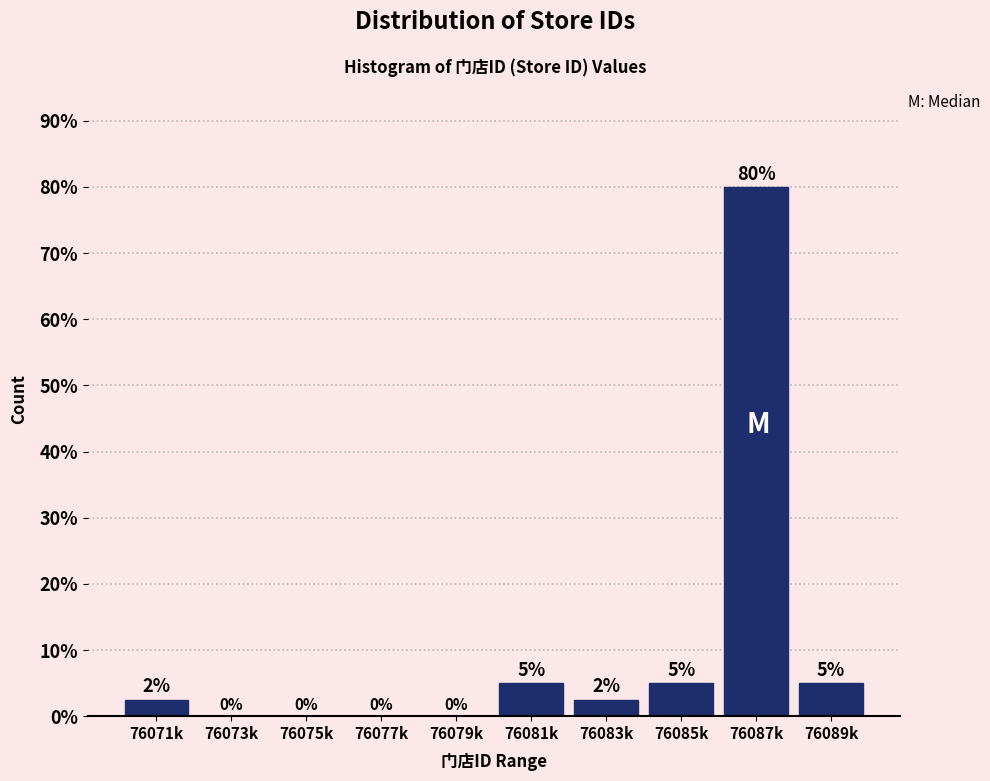

What is the change in value from 76079k to 76085k?

+5.0